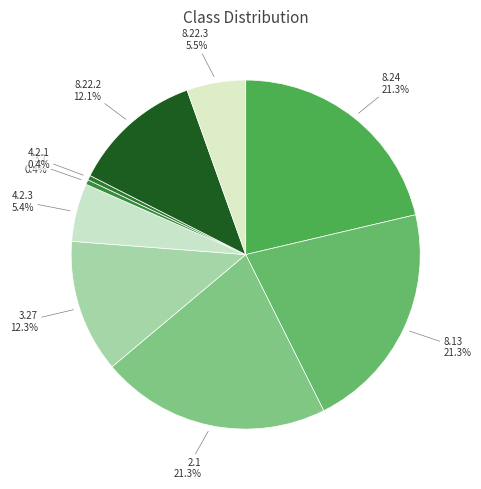

Which has a higher value, 4.2.3 or 3.27?

3.27